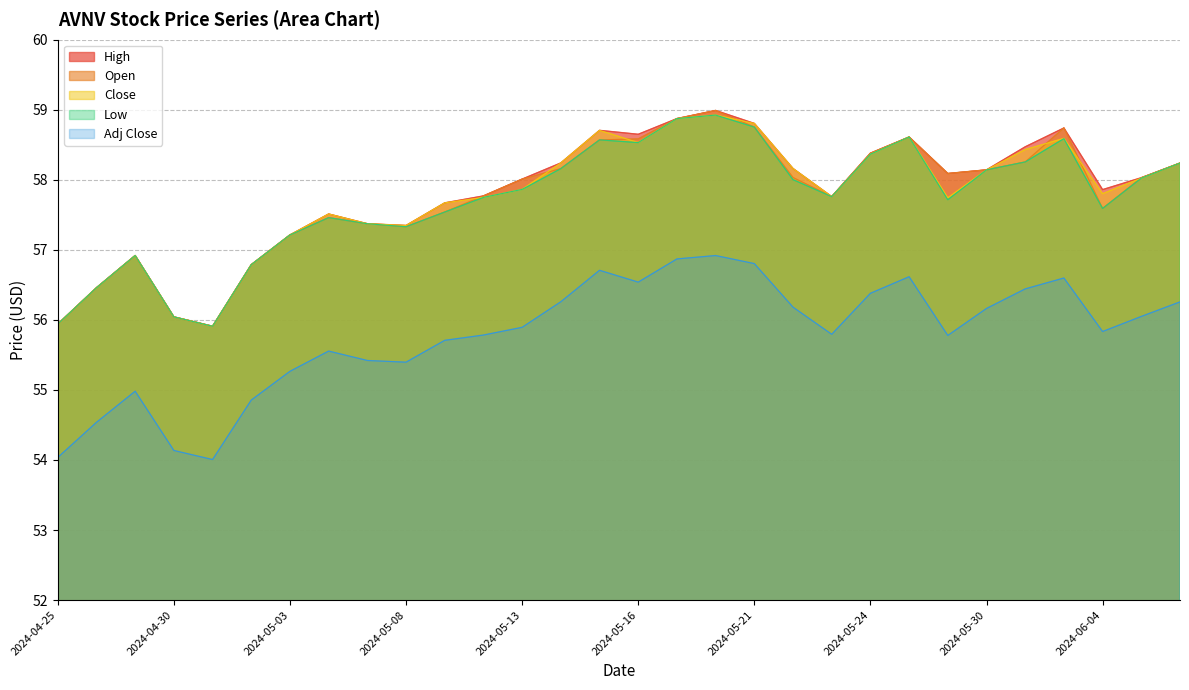

The Open series shows 28.6 at 2024-06-03. True or false?

False